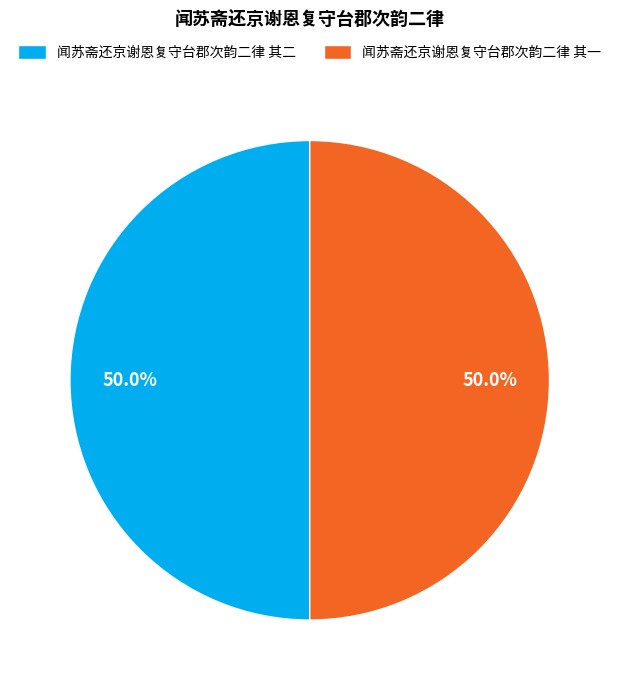

Approximately how many times larger is the value at 闻苏斋还京谢恩复守台郡次韵二律 其一 compared to 闻苏斋还京谢恩复守台郡次韵二律 其二?

1.0